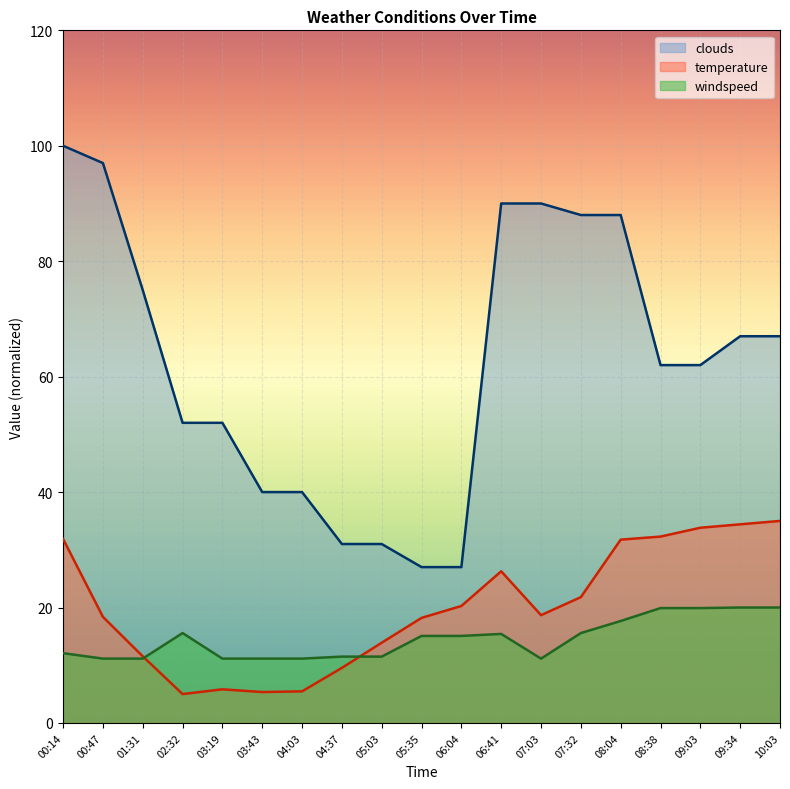

What are all the series names shown in the legend?

clouds, temperature, windspeed